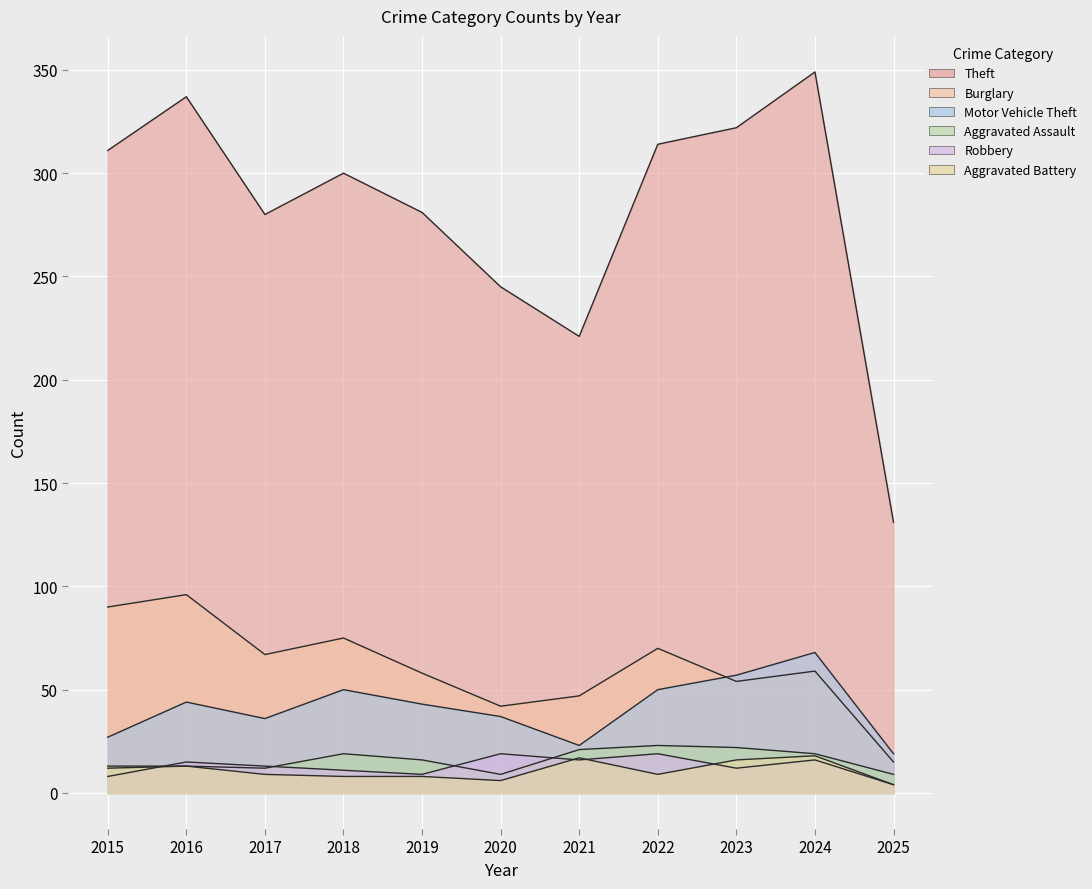

Between which two adjacent categories do Aggravated Battery and Robbery first intersect?

2015 and 2016